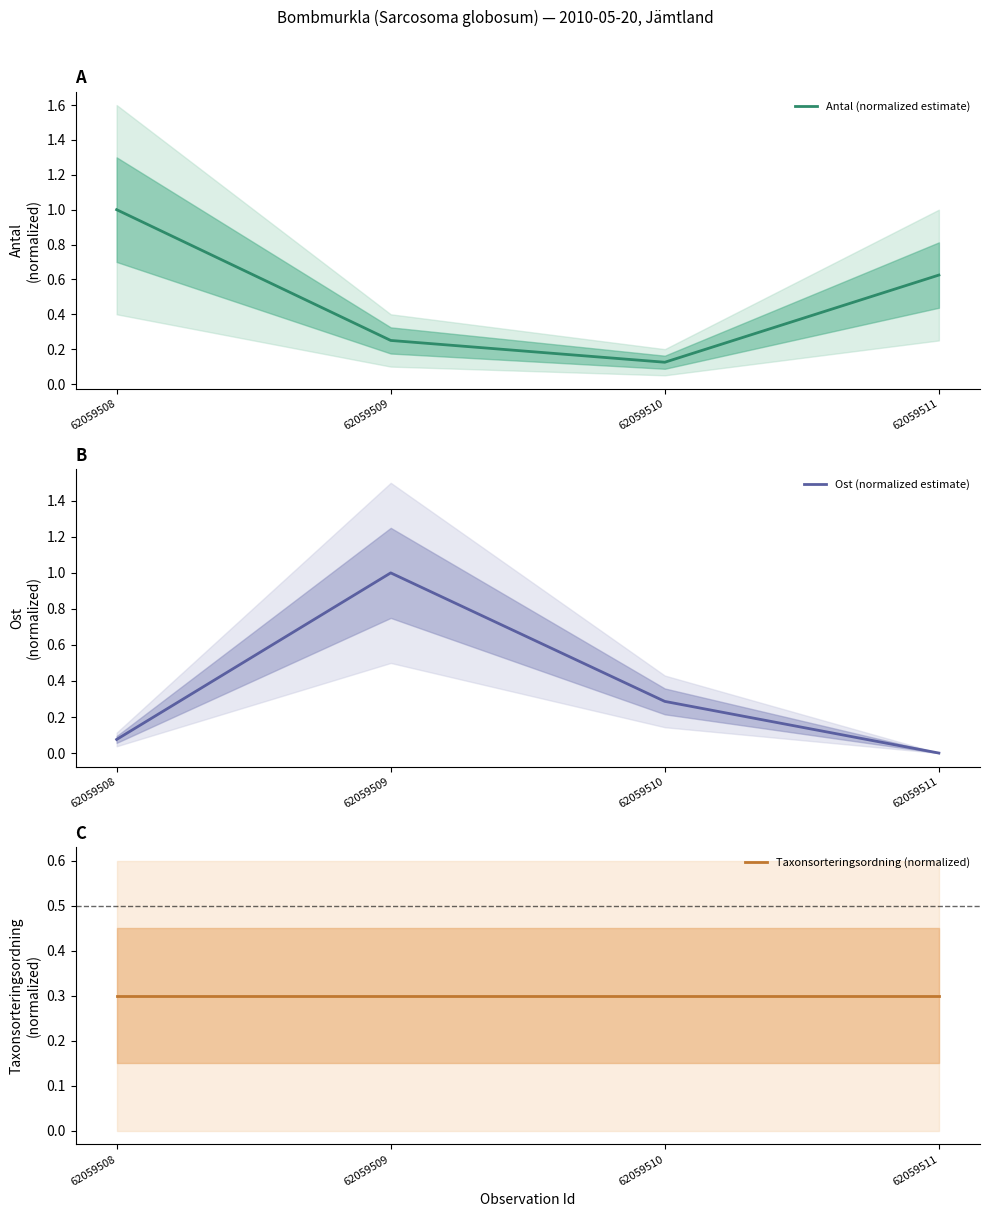

Rank the series at 62059511 from lowest to highest value.

Ost (normalized estimate), Taxonsorteringsordning (normalized), Antal (normalized estimate)